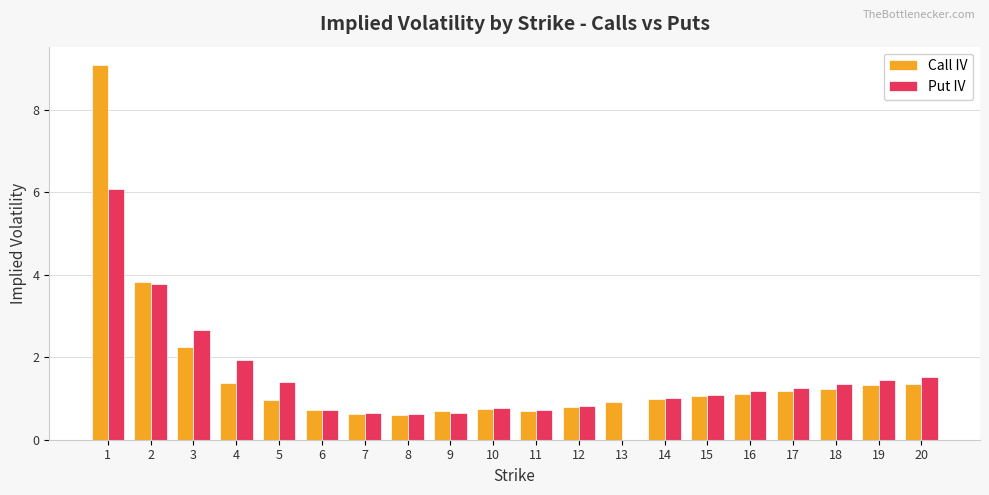

At which label does Put IV reach its peak?

1